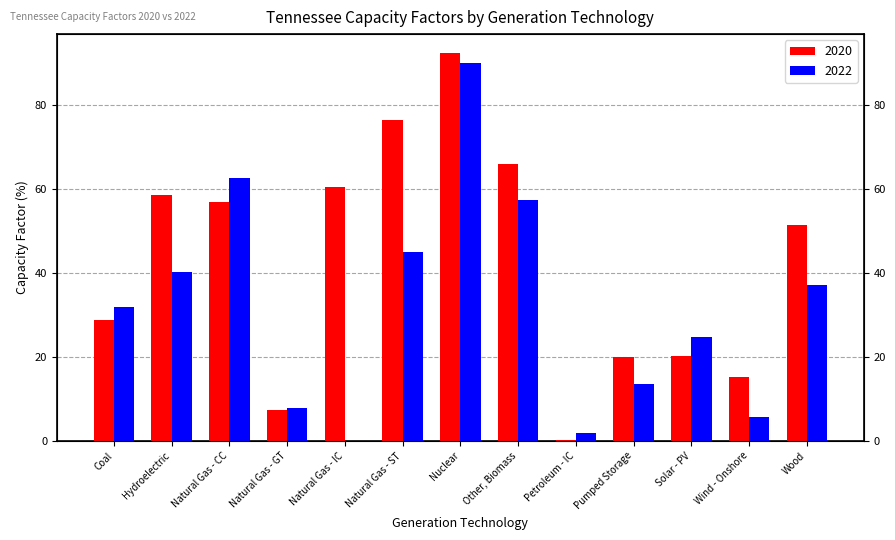

What is the sum of the 2020 values at Other, Biomass and Solar - PV?

86.3